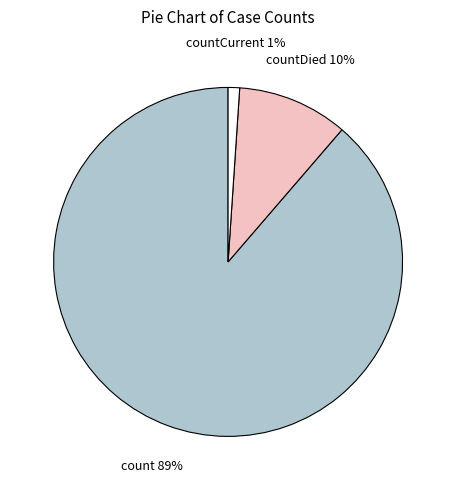

Do count and countCurrent together represent more than half of the pie?

Yes